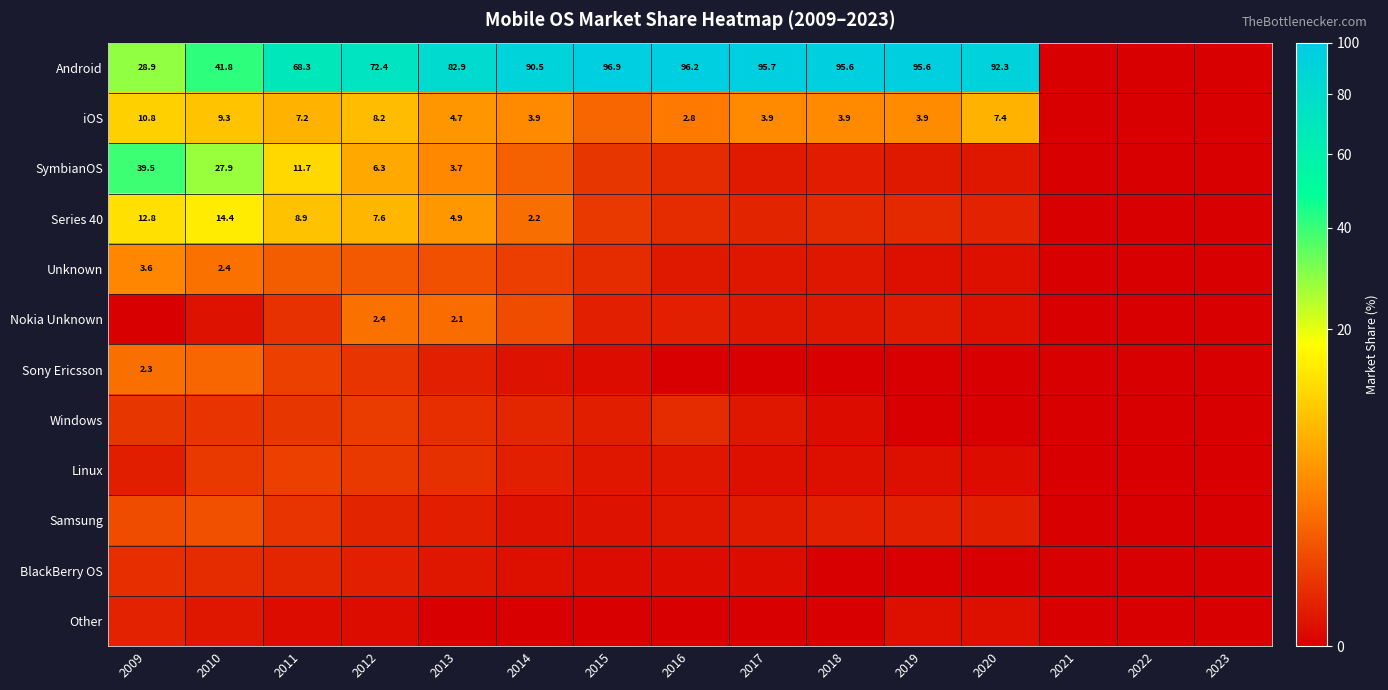

List the series in order of their peak value, lowest first.

Other, BlackBerry OS, Windows, Linux, Samsung, Sony Ericsson, Nokia Unknown, Unknown, iOS, Series 40, SymbianOS, Android